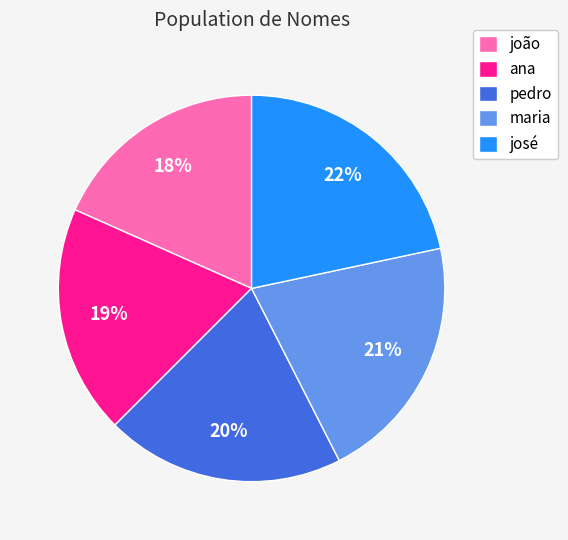

Rank the categories by value from highest to lowest.

josé, maria, pedro, ana, joão